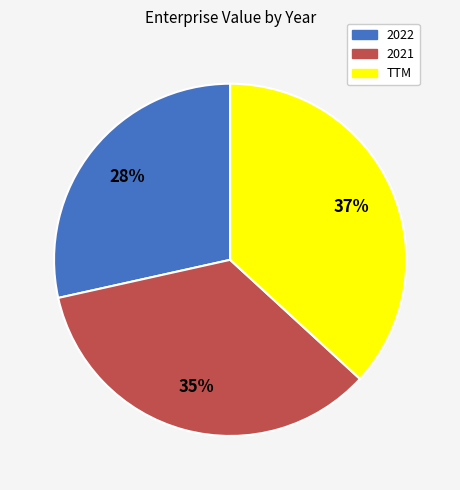

What percentage is the 2021 slice, to the nearest percent?

35%